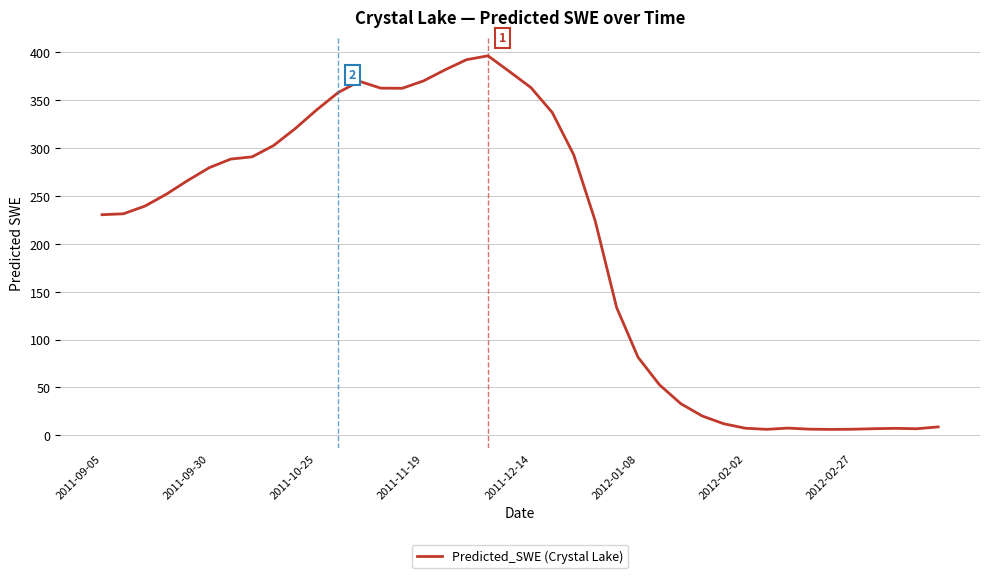

What is the average value?

200.9